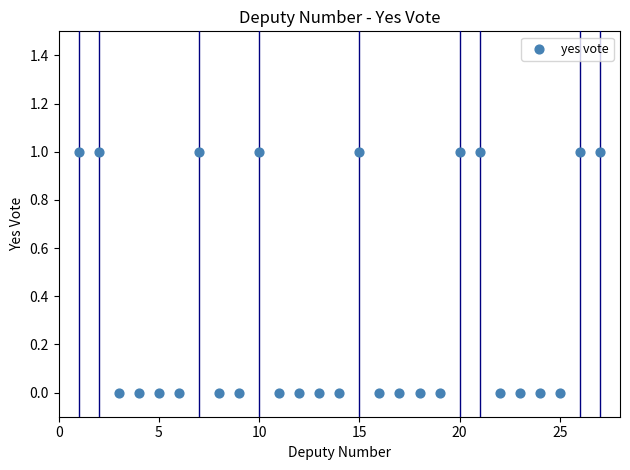

What is the range of X values (max minus min)?

26